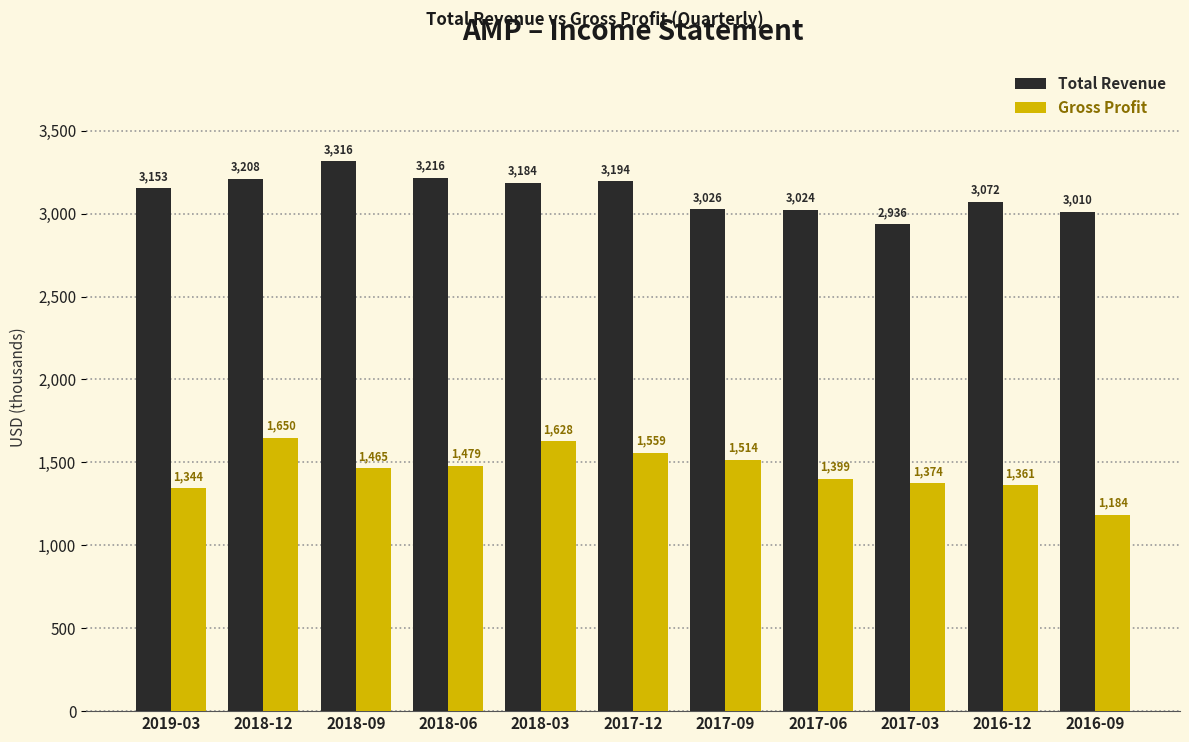

The value of Total Revenue at 2017-03 is 2936. True or false?

True